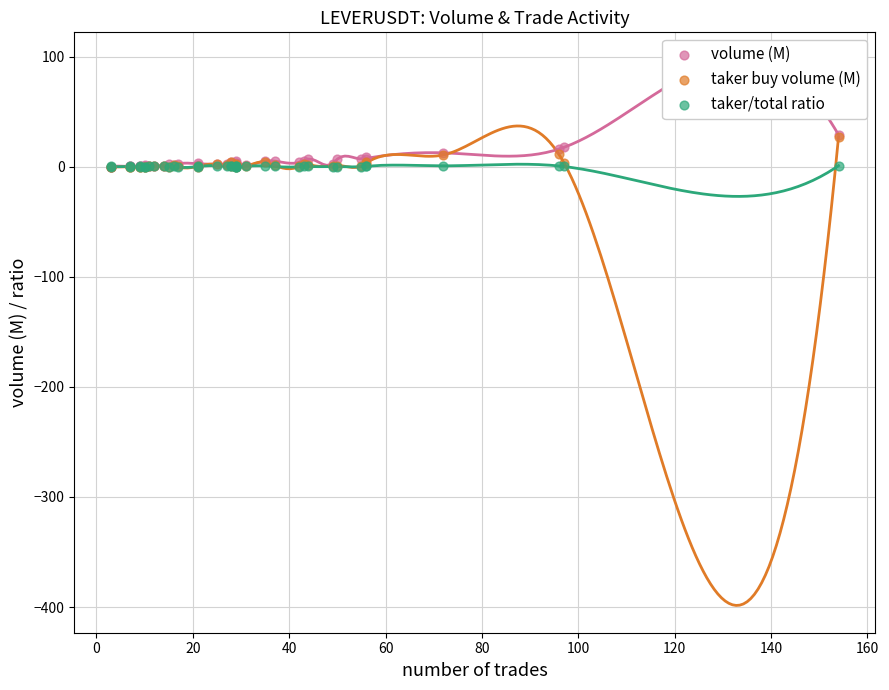

What are all the series names shown in the legend?

volume (M), taker buy volume (M), taker/total ratio